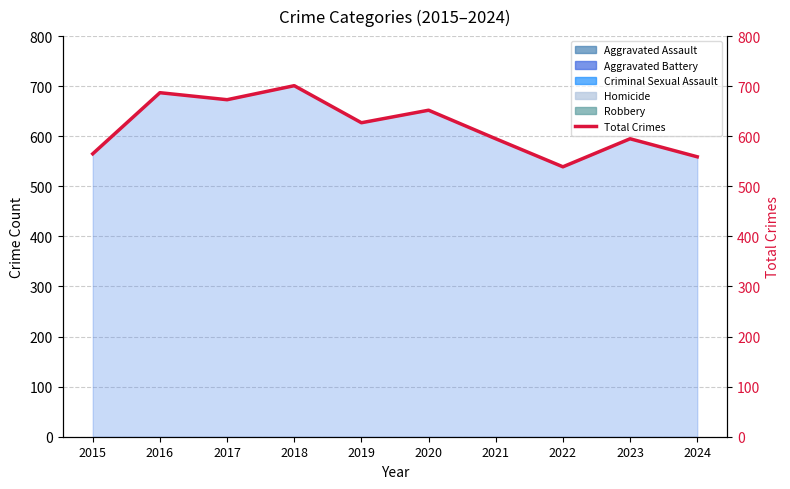

What is the minimum value shown in the chart?

539